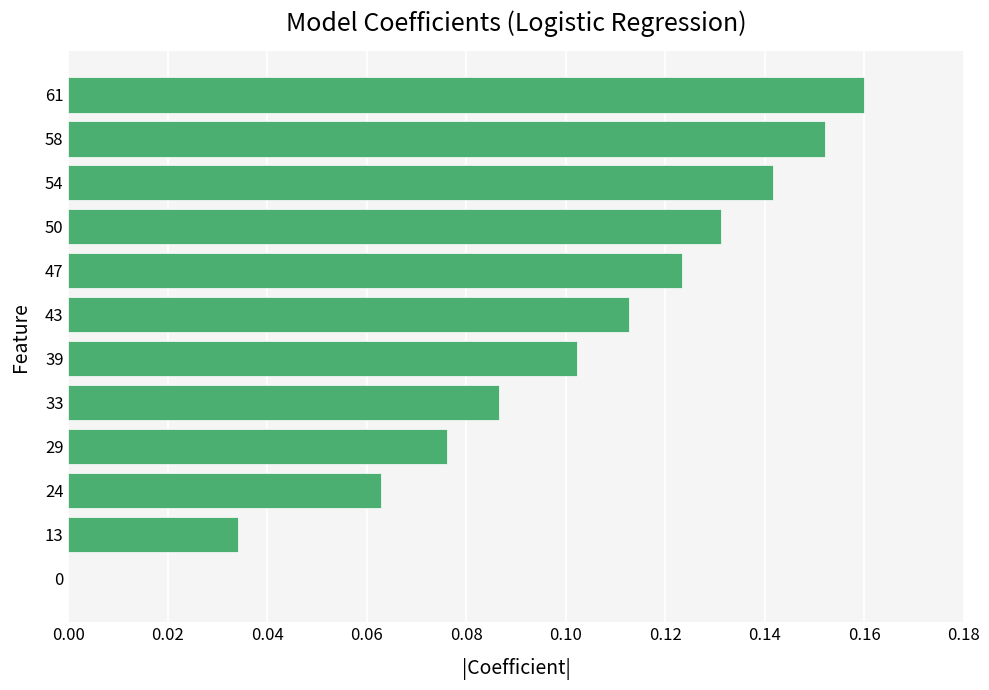

Is it true that the value at 24 is 0.0?

False